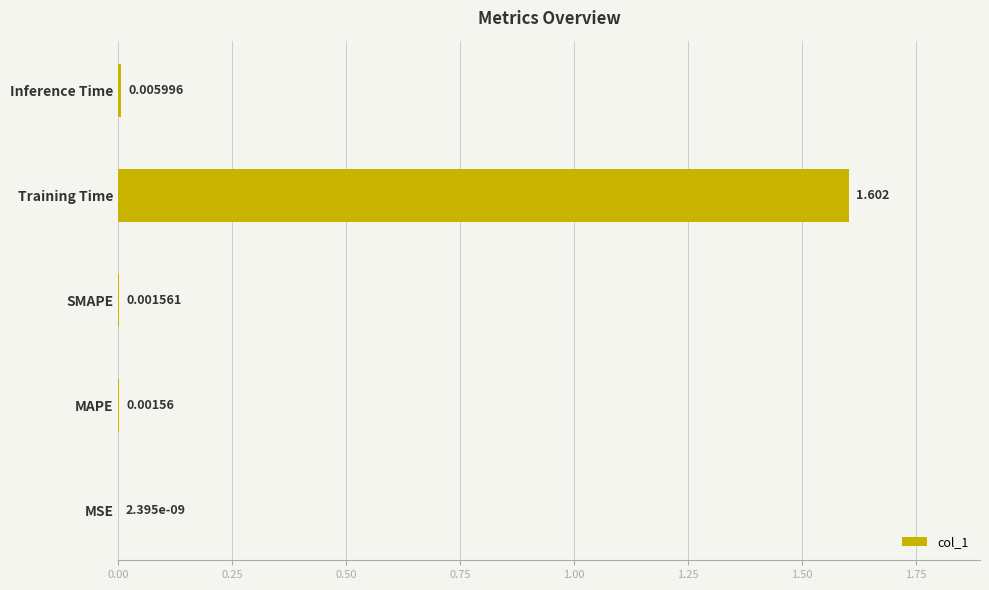

How many distinct data groups are displayed?

1